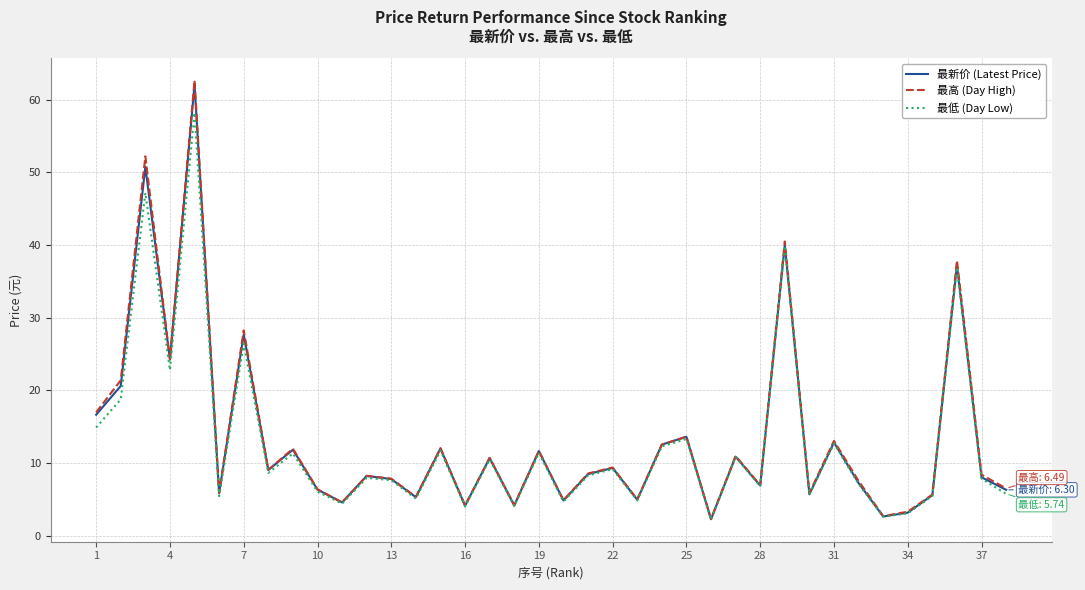

Which series has the largest range (max minus min)?

最高 (Day High)